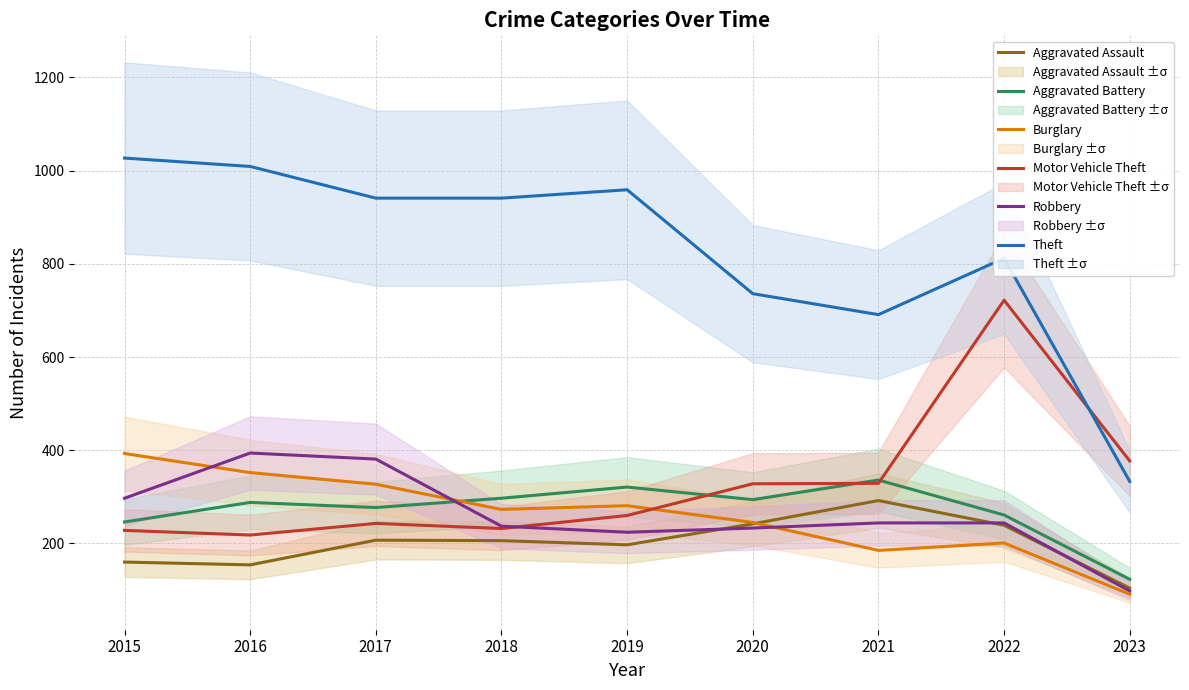

What is the value of the Aggravated Assault point at the 6th from the left?

242